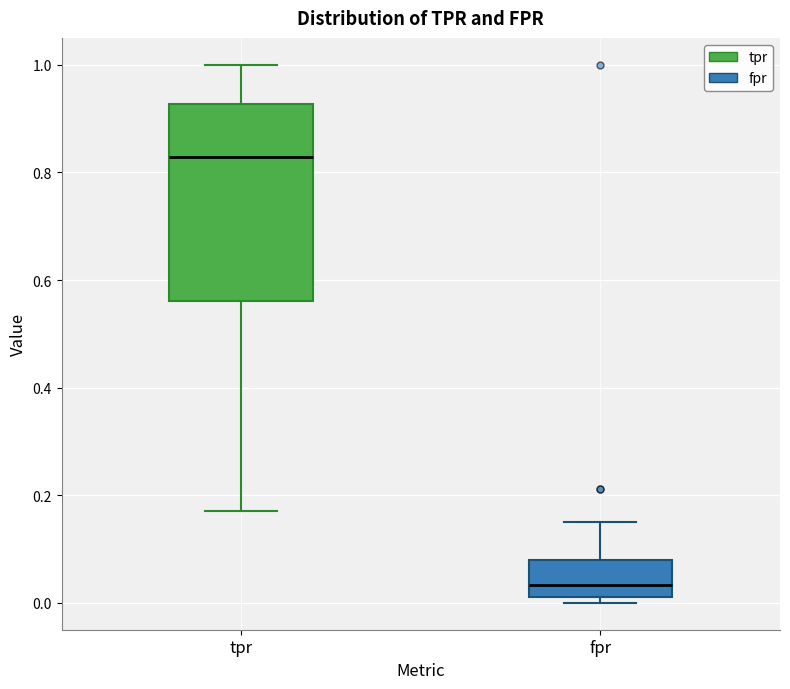

Which box has the lowest median line?

fpr